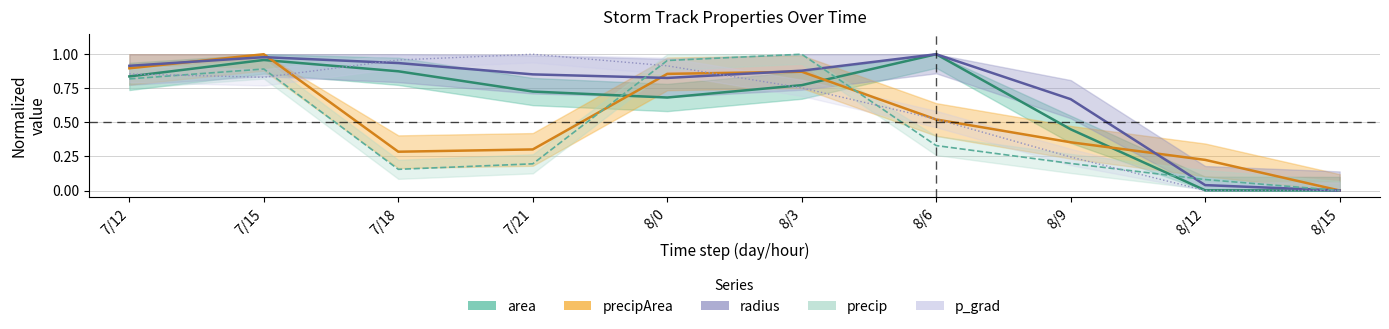

What is the label of the 3rd point from the right?

8/9